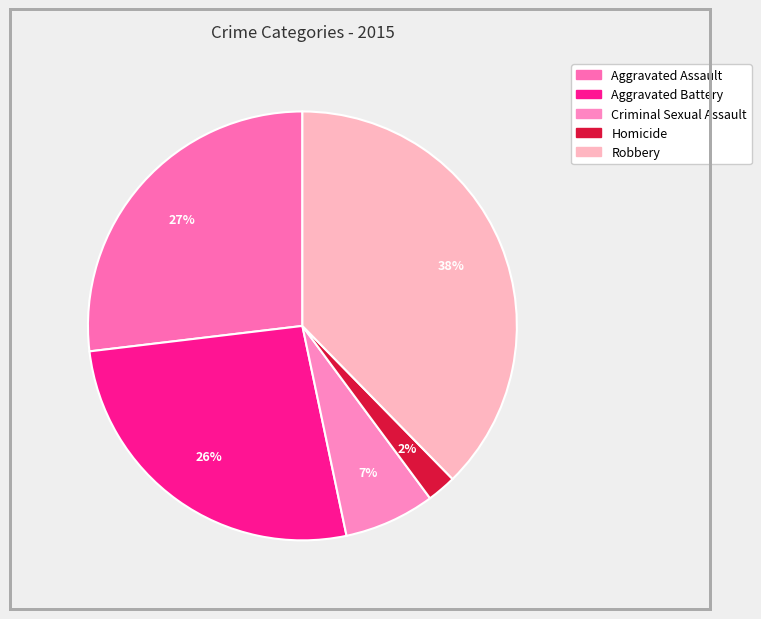

Which slice is the smallest?

Homicide